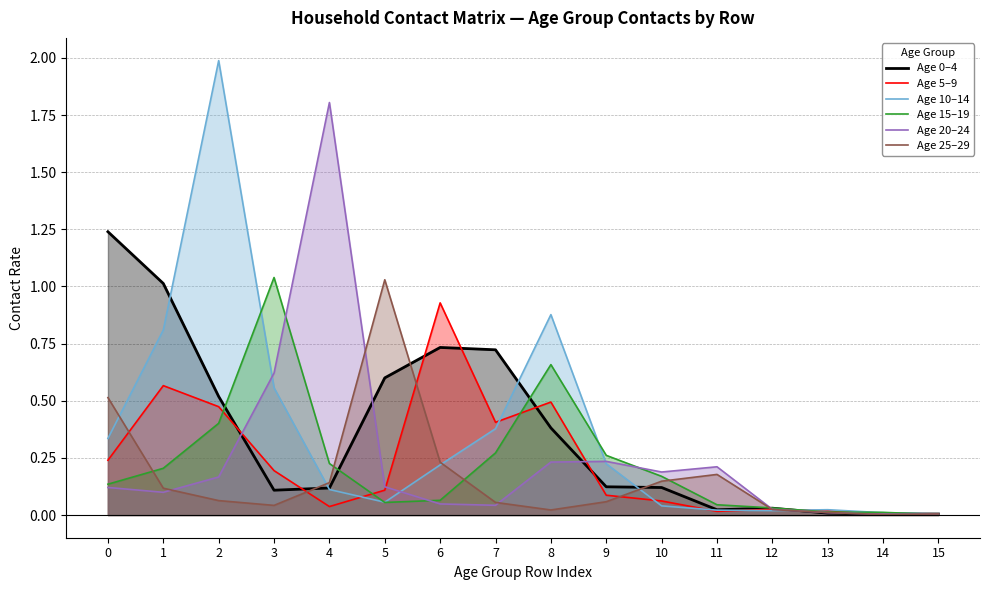

List the series in order of their peak value, lowest first.

Age 5–9, Age 25–29, Age 15–19, Age 0–4, Age 20–24, Age 10–14